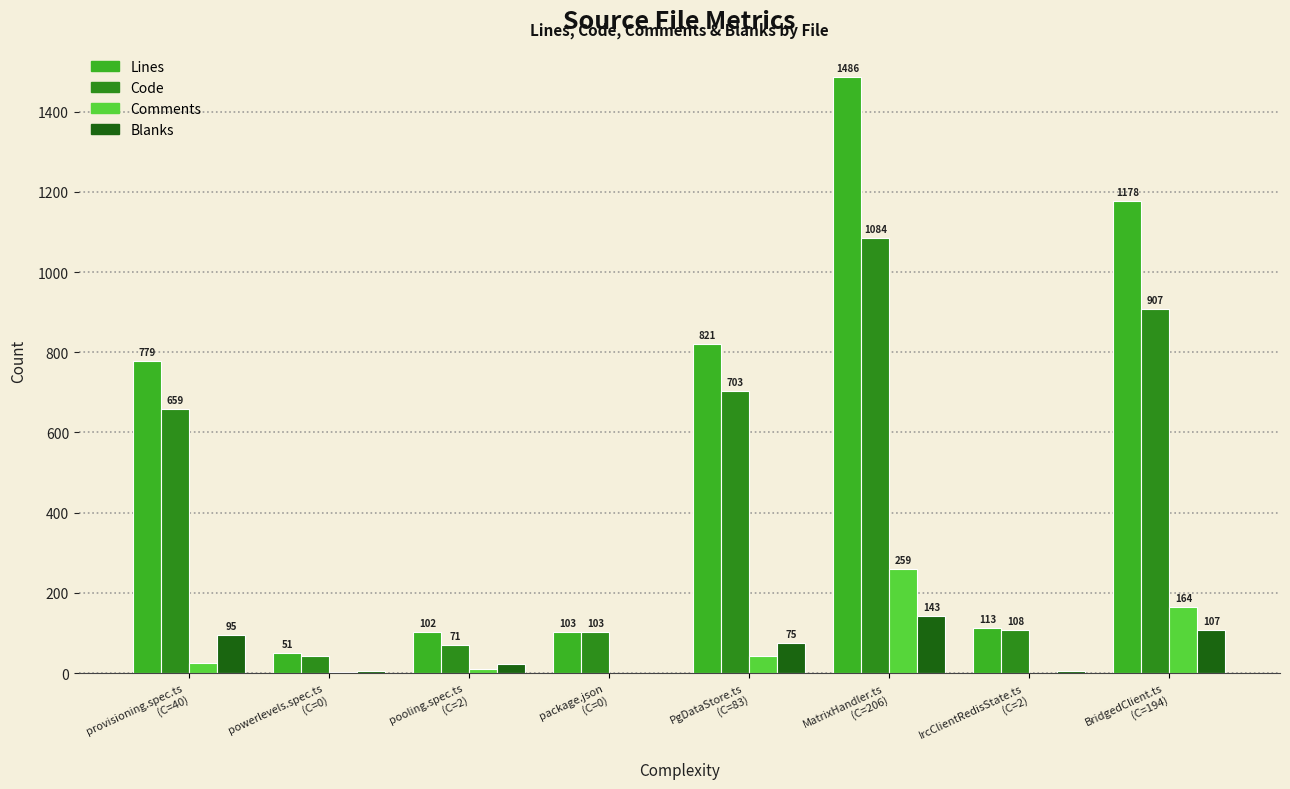

What is the sum of all Code values?

3677